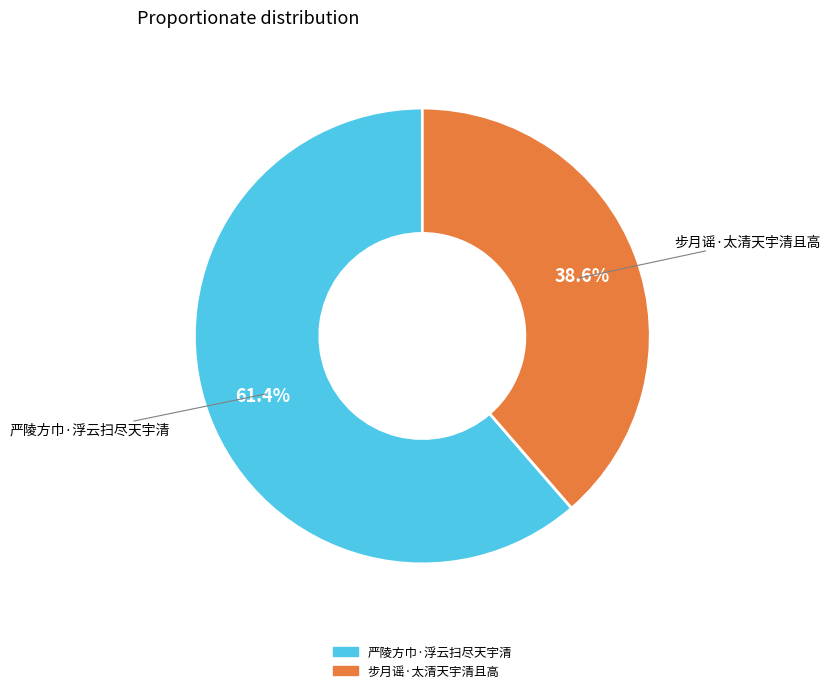

To the nearest percent, what percentage of the pie is 步月谣·太清天宇清且高?

39%